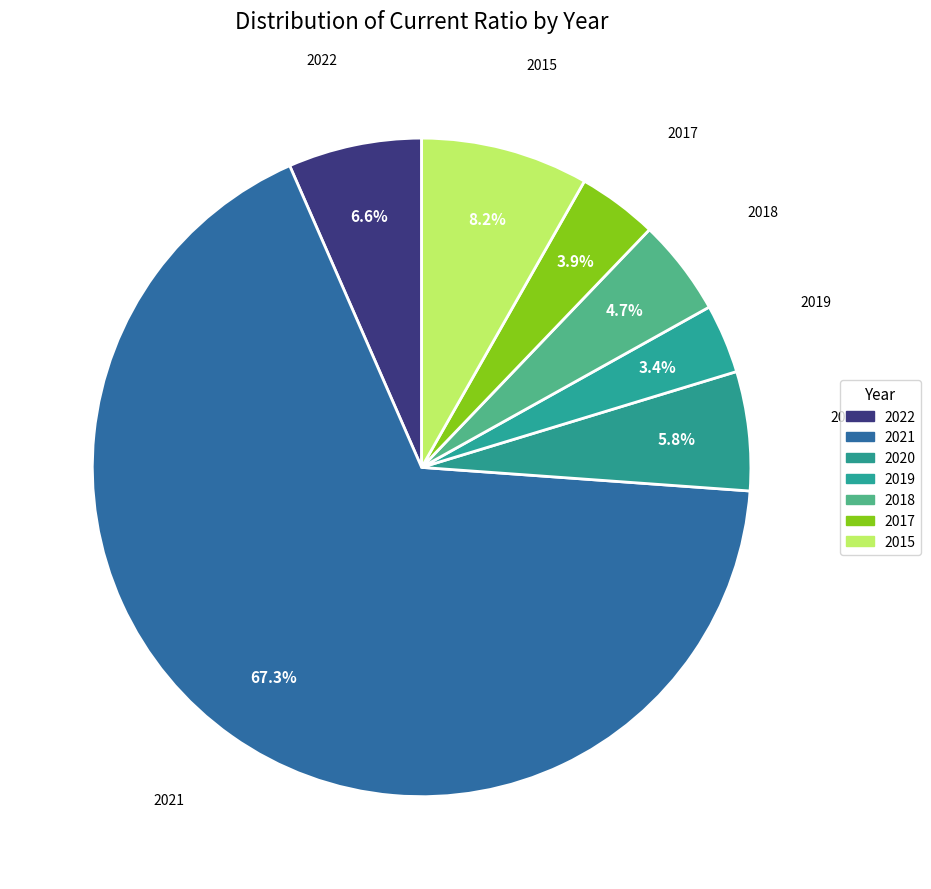

What portion of the pie excludes 2019?

96.6%